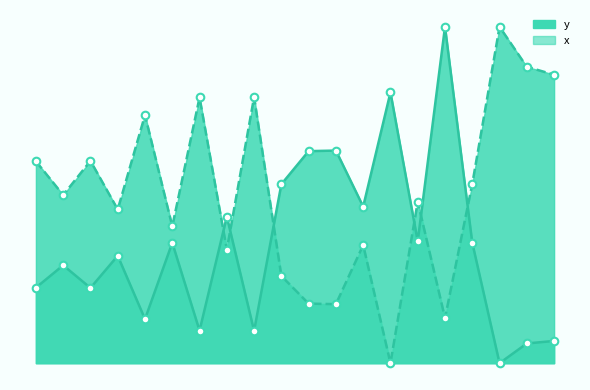

Which series has the largest total across all categories?

x